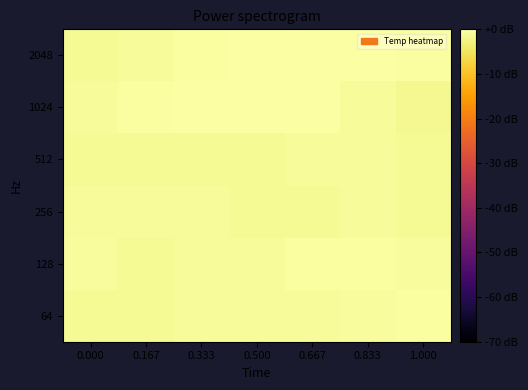

Reading left to right, what are all the values shown in this chart?

64: 0.000=-1.1	0.167=-1.2	0.333=-1.0	0.500=-1.0	0.667=-0.9	0.833=-0.8	1.000=-0.5
128: 0.000=-0.8	0.167=-1.1	0.333=-1.0	0.500=-0.9	0.667=-0.4	0.833=-0.5	1.000=-0.7
256: 0.000=-0.8	0.167=-0.8	0.333=-1.0	0.500=-1.3	0.667=-1.2	0.833=-0.8	1.000=-1.1
512: 0.000=-1.2	0.167=-1.3	0.333=-1.2	0.500=-1.2	0.667=-1.0	0.833=-1.0	1.000=-1.3
1024: 0.000=-1.1	0.167=-0.4	0.333=-0.1	0.500=0.0	0.667=-0.2	0.833=-1.0	1.000=-1.5
2048: 0.000=-1.3	0.167=-0.9	0.333=-0.5	0.500=-0.3	0.667=-0.1	0.833=-0.2	1.000=-0.5